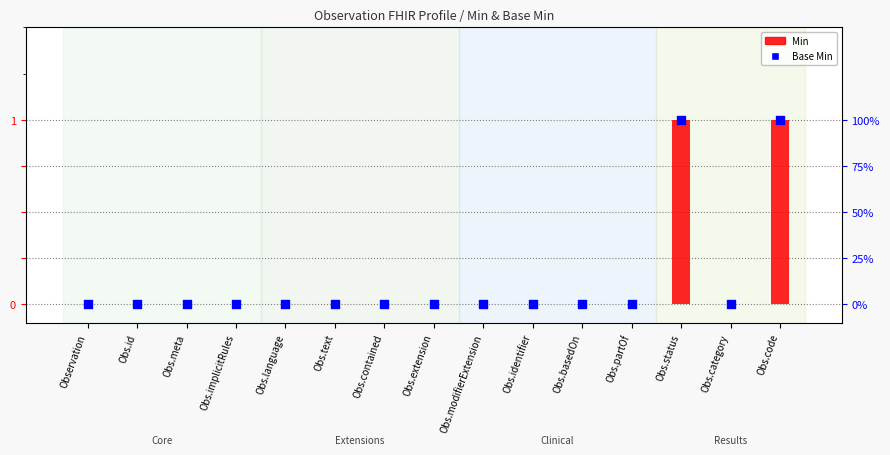

Which series has the largest total across all categories?

Min